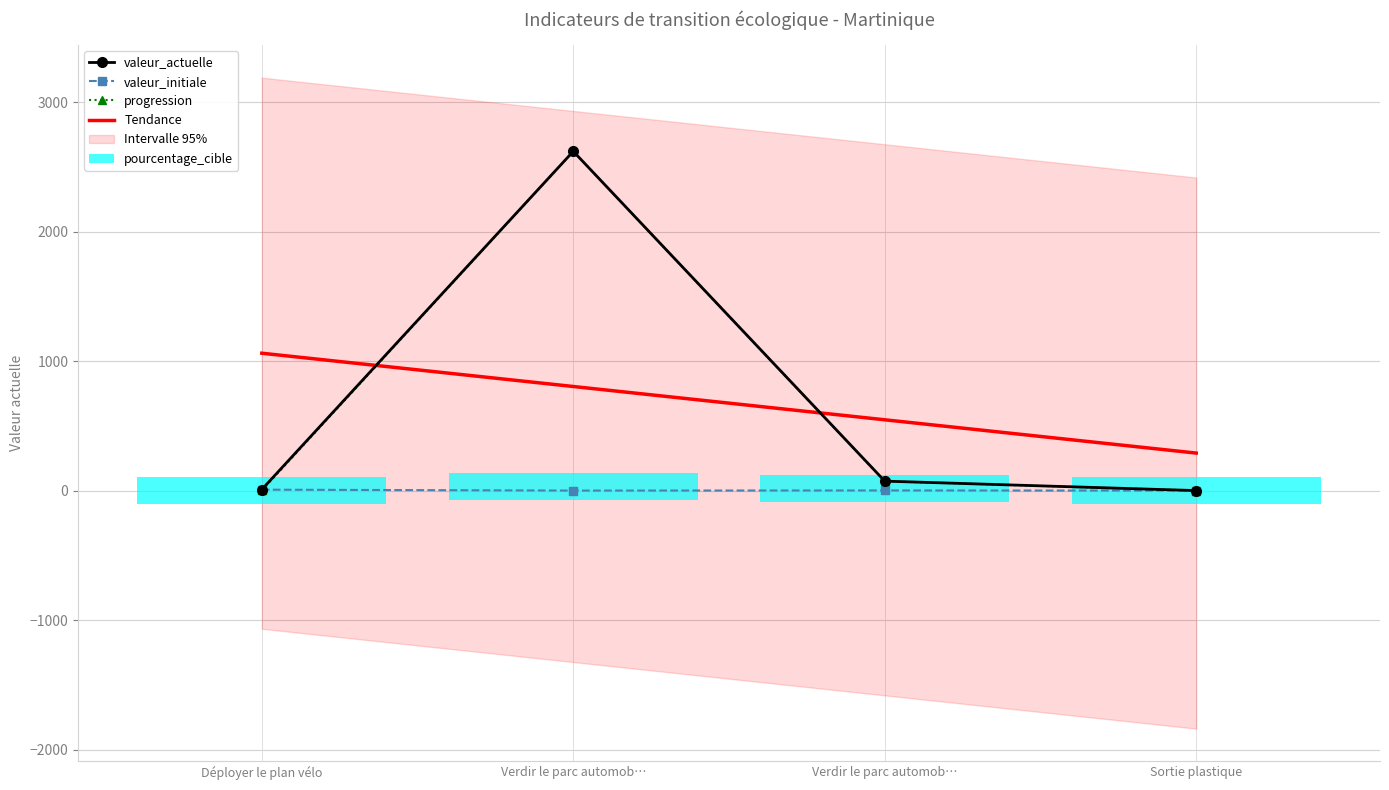

Is this an area chart (filled region under the line)?

No